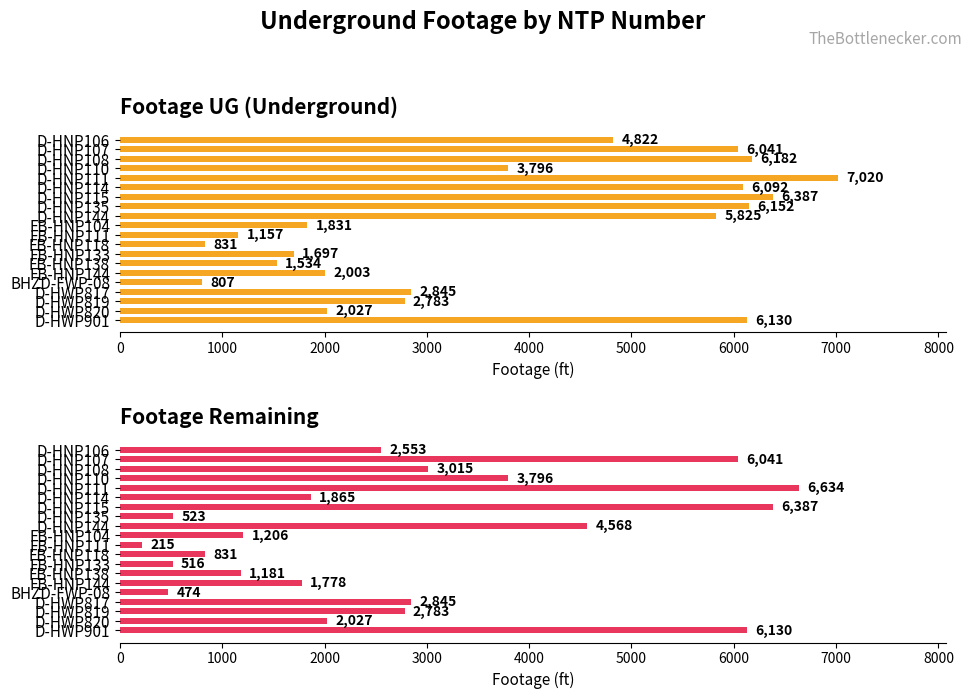

What is the sum of the Footage Remaining values at D-HWP901 and FB-HNP133?

6646